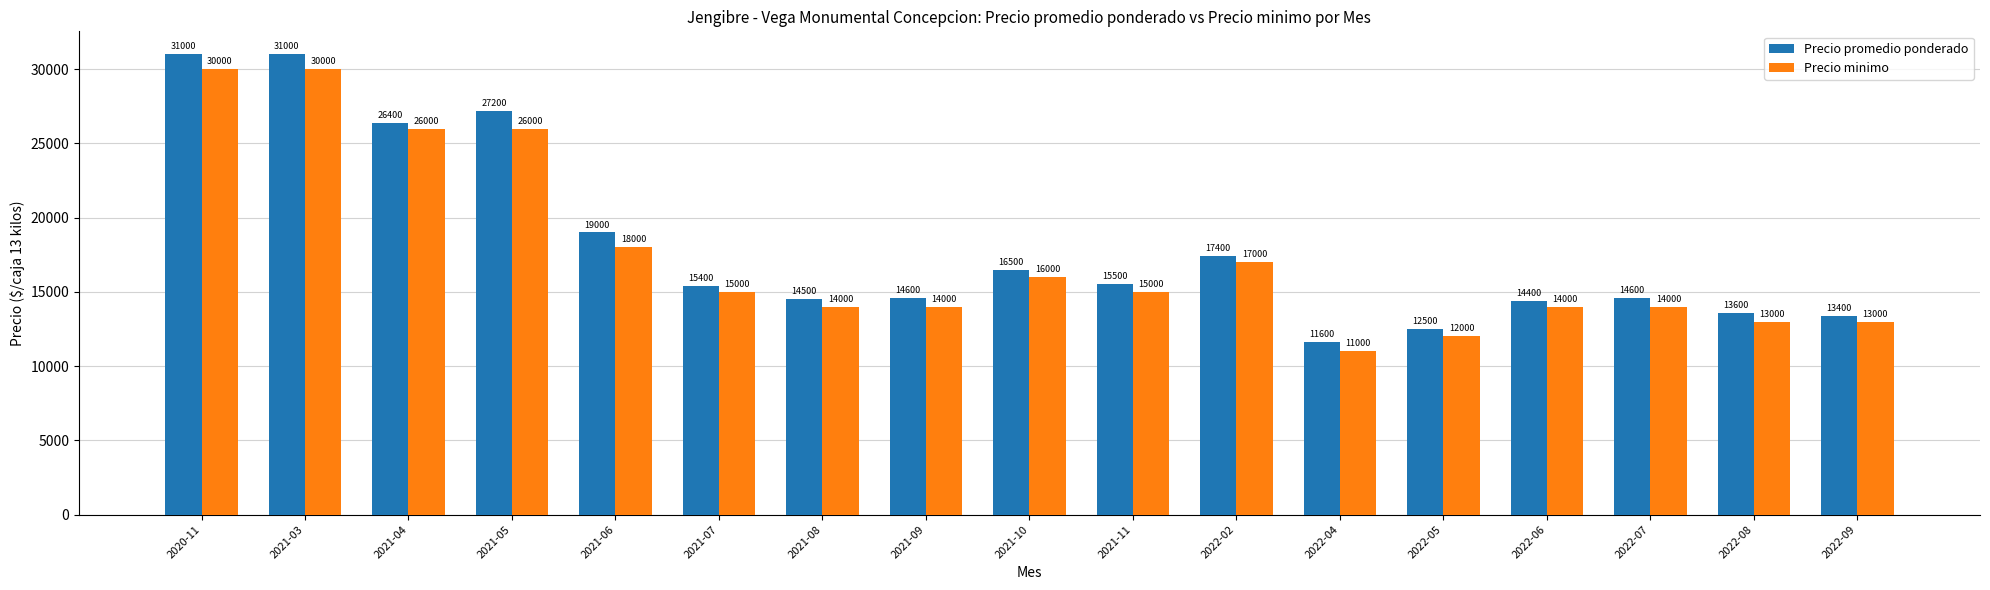

What is the difference between the maximum and second lowest values in the Precio promedio ponderado series?

18500